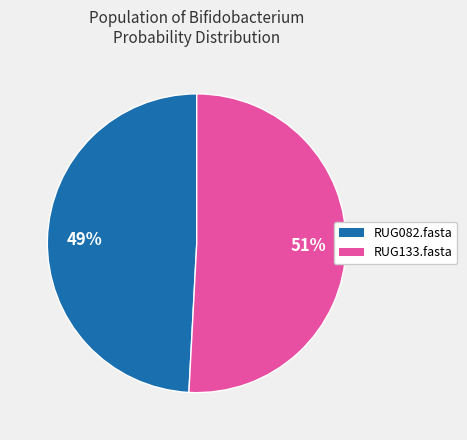

Is the sum of RUG133.fasta and RUG082.fasta greater than half?

Yes